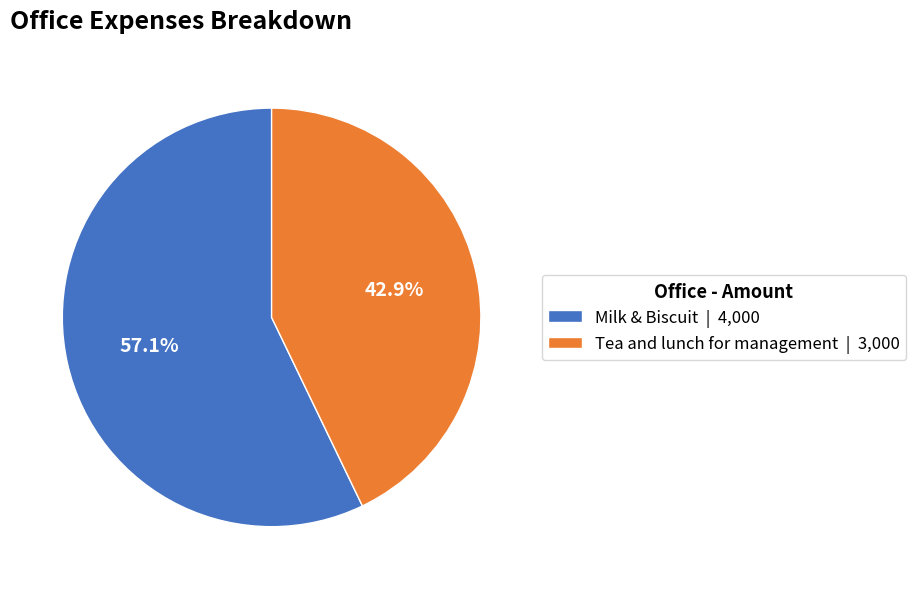

The Tea and lunch for management slice represents 52% of the pie. True or false?

False